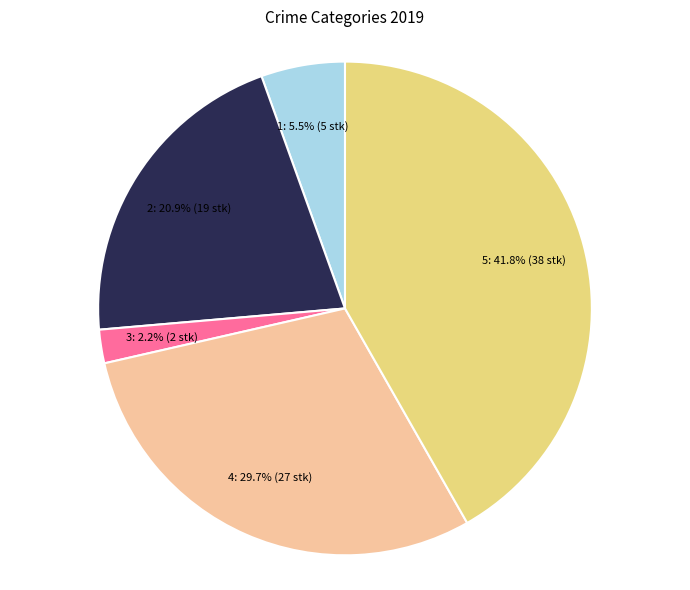

Is there any slice that represents more than half of the pie?

No